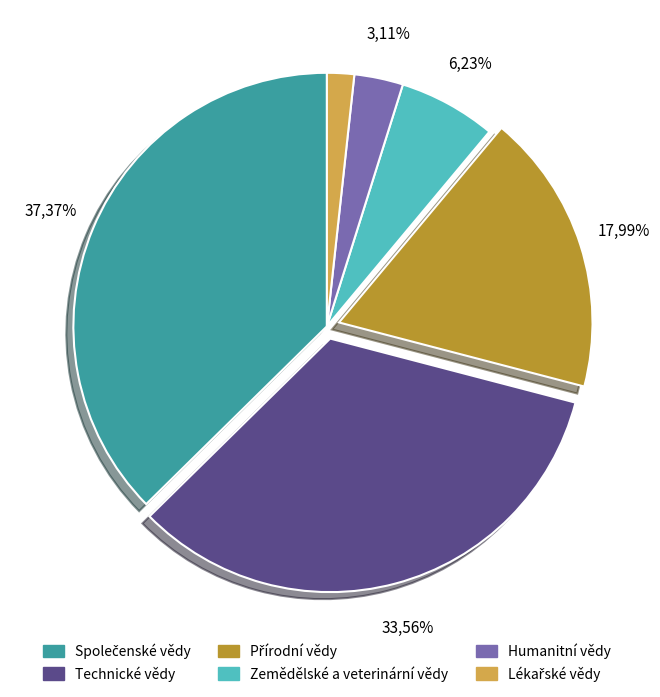

Is Společenské vědy the majority of the pie?

No